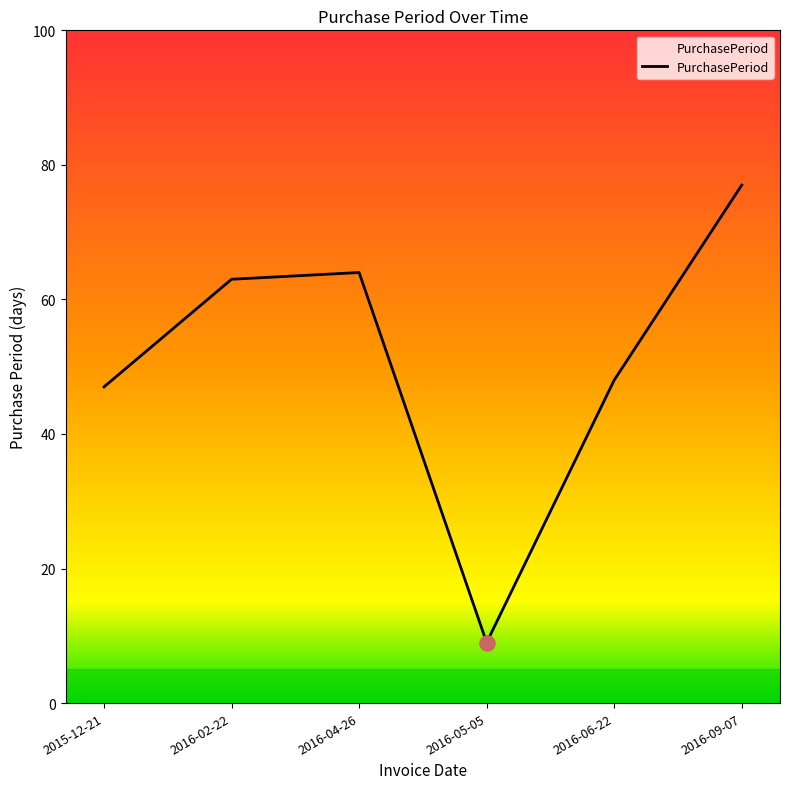

Approximately how many times larger is the value at 2016-02-22 compared to 2015-12-21?

1.3